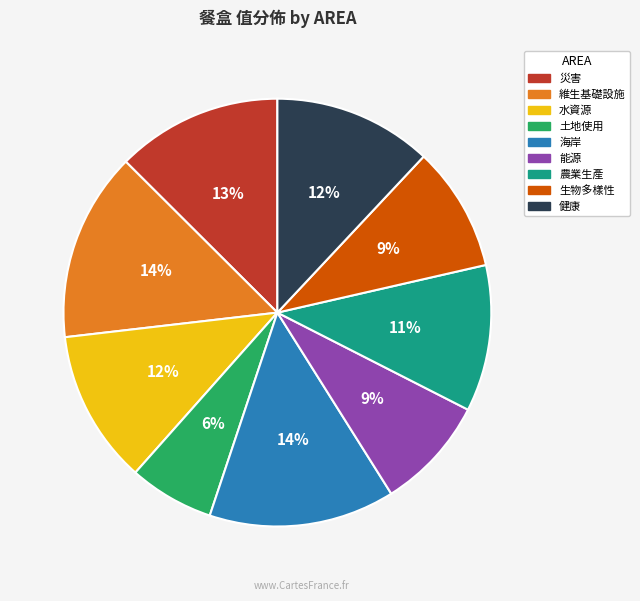

Which has a higher value, 水資源 or 土地使用?

水資源